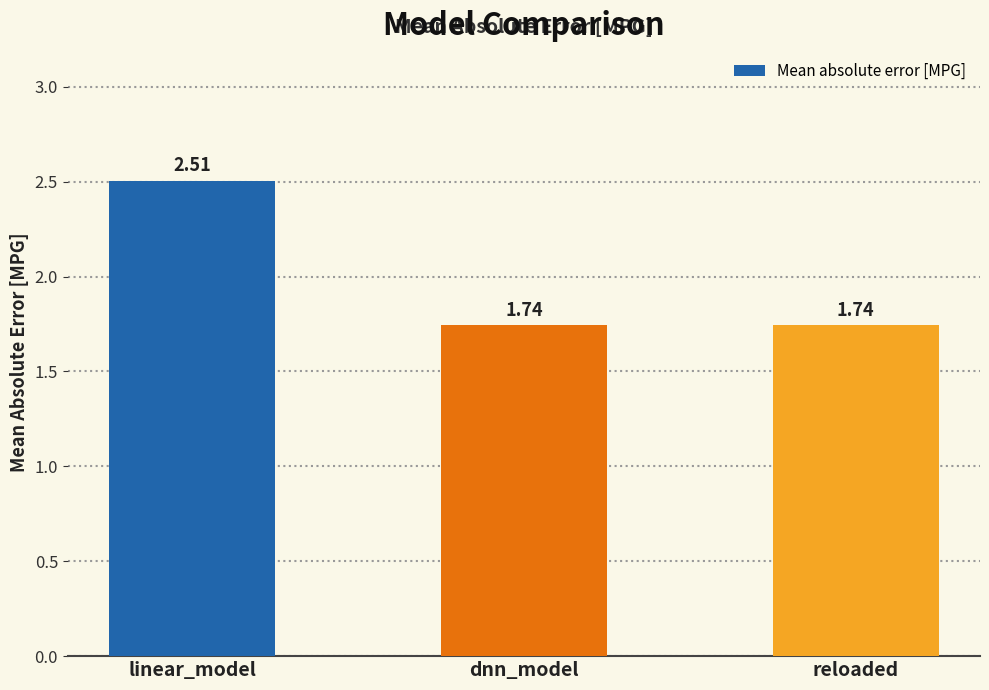

What is the sum of the values at dnn_model and linear_model?

4.2